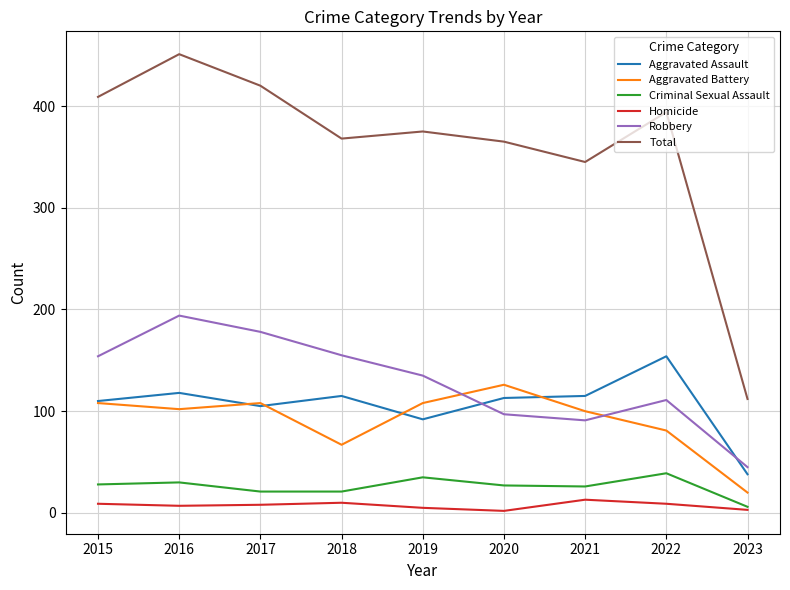

What is the sum of all Criminal Sexual Assault values?

233